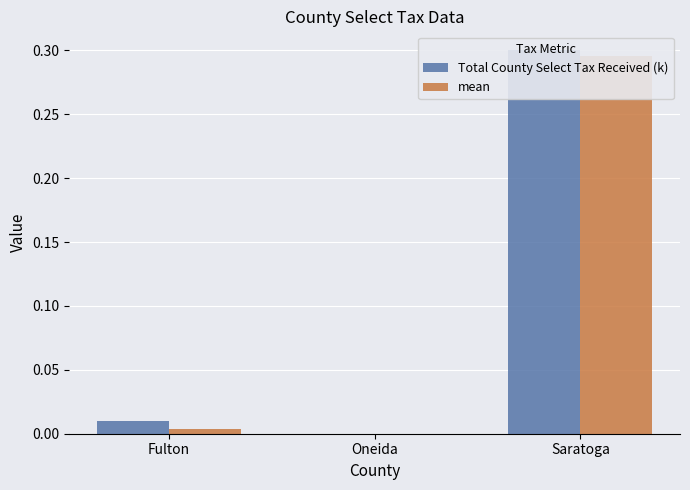

Rank the categories by mean value from lowest to highest.

Oneida, Fulton, Saratoga